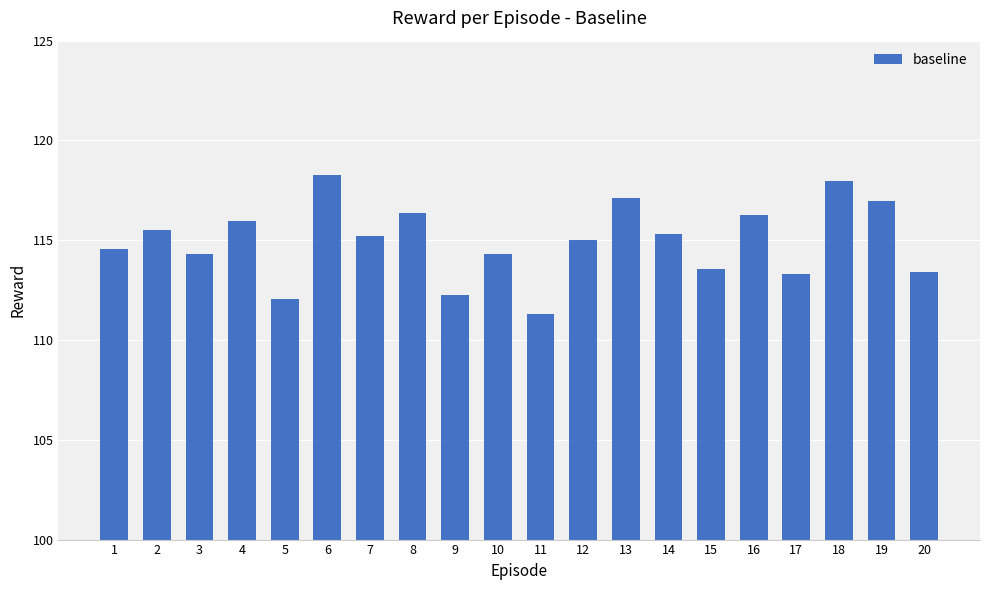

What is the change in value from 17 to 19?

+3.7